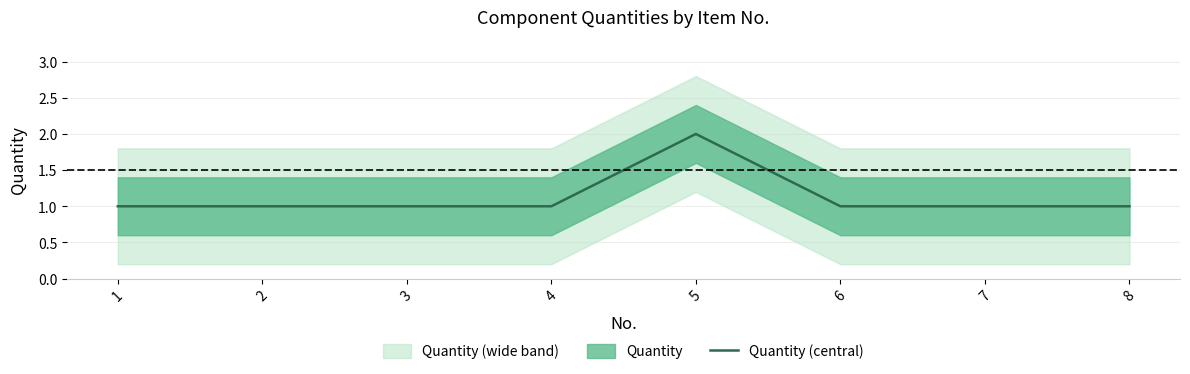

Which has a higher value, 6 or 5?

5